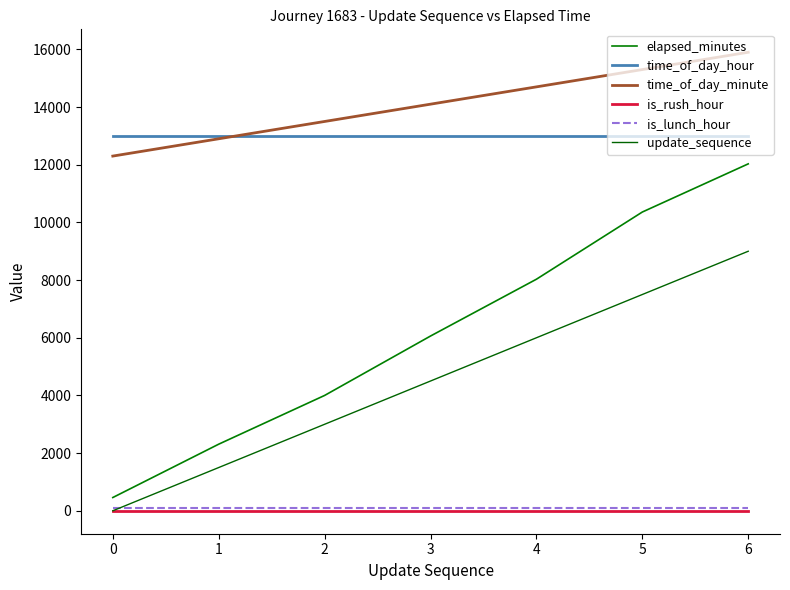

At how many categories does at least one series exceed 859?

7